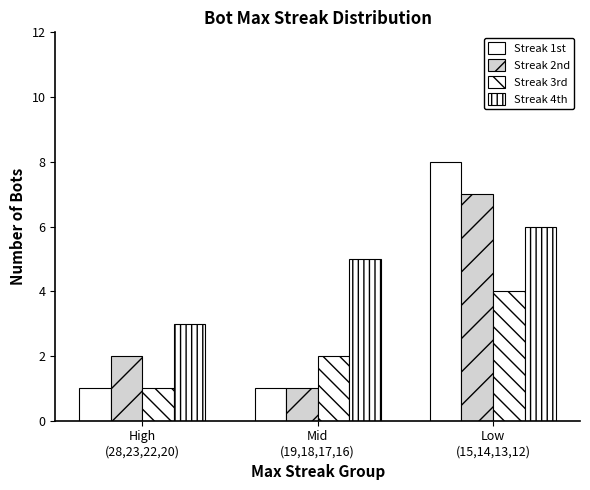

Are the bars horizontal?

No